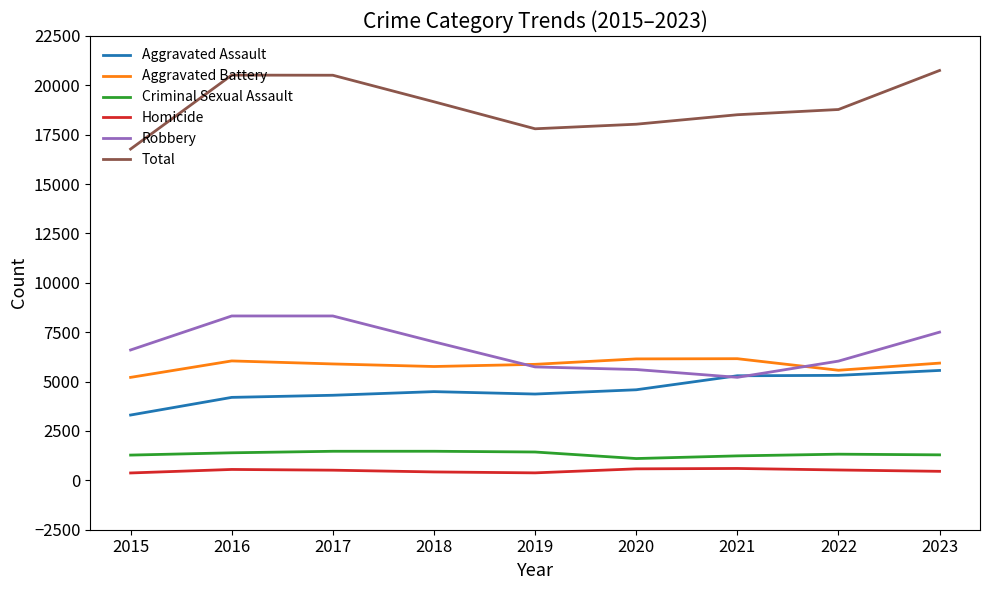

Which category has the highest value across all series?

2023